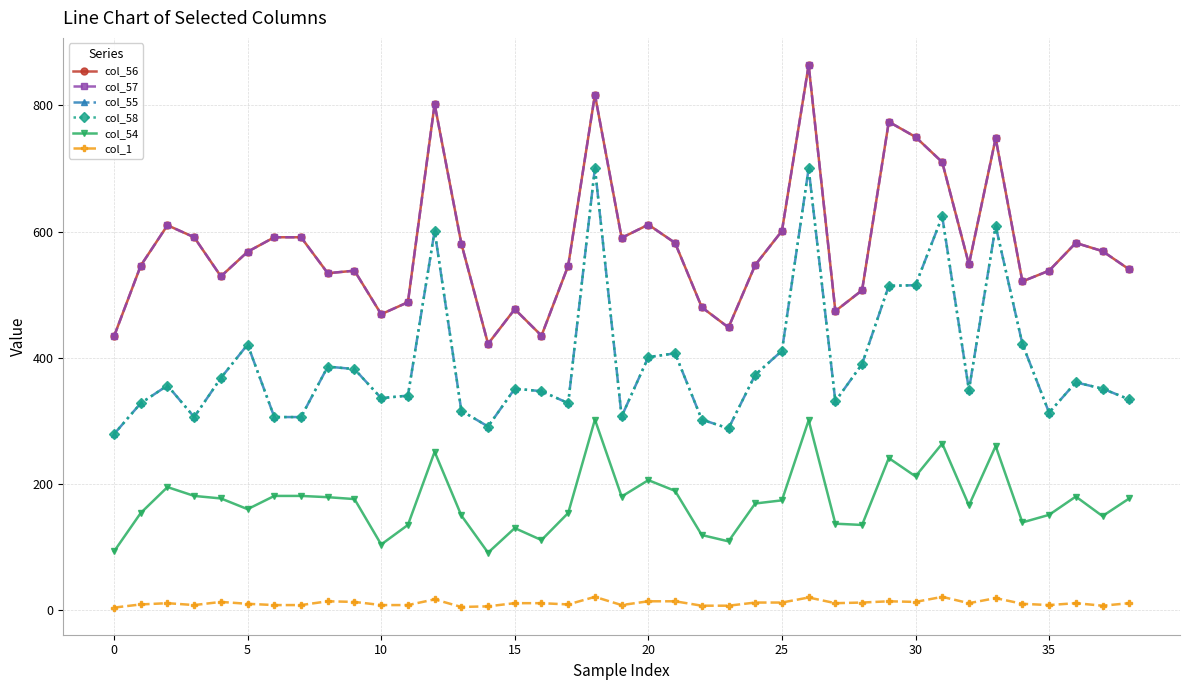

How many lines are shown in the chart?

6